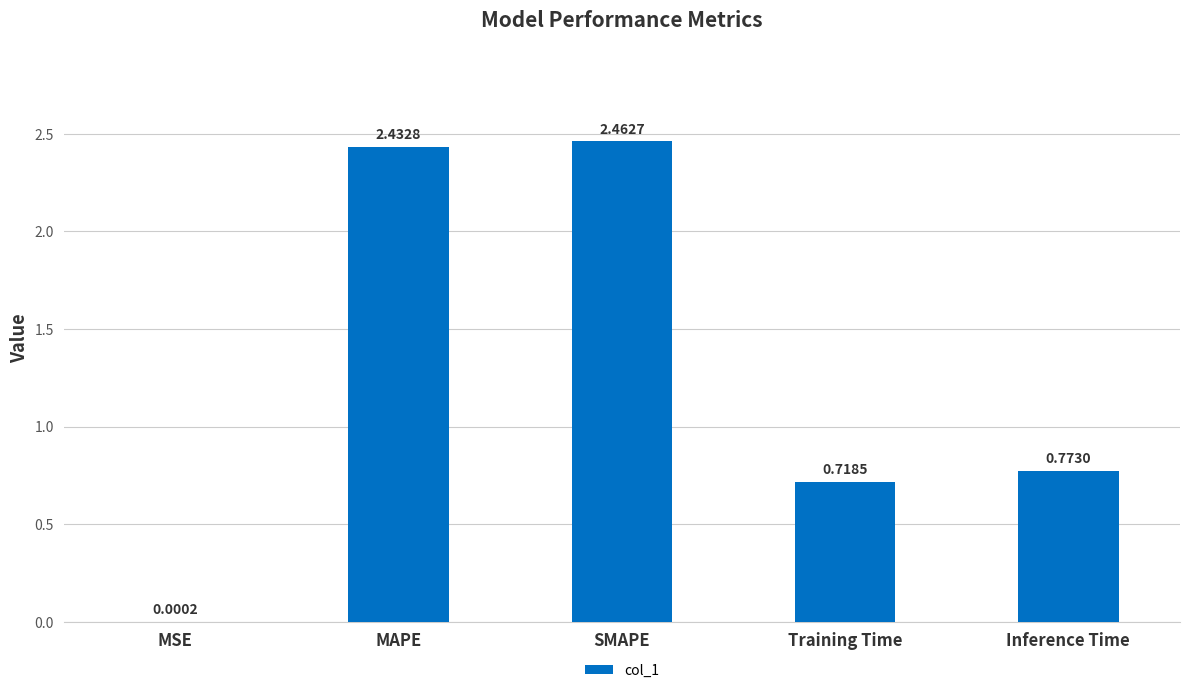

What is the sum of all values?

6.4